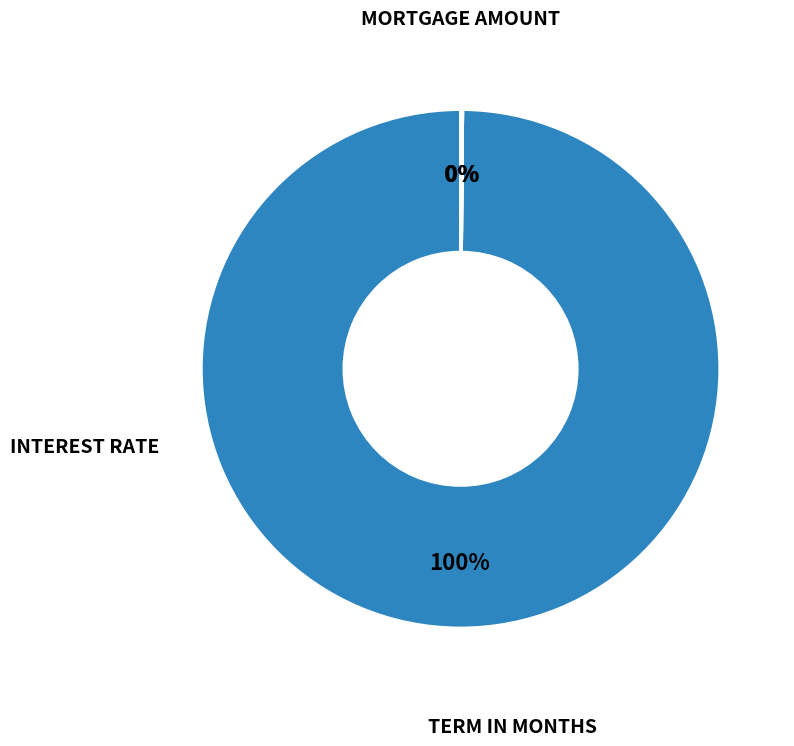

Is there any slice that represents more than half of the pie?

Yes